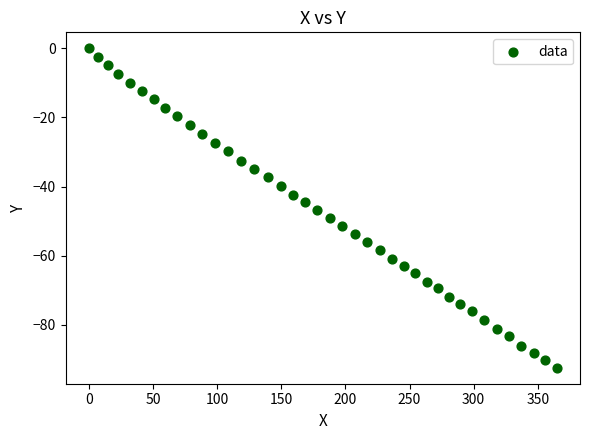

What is the range of X values (max minus min)?

364.7